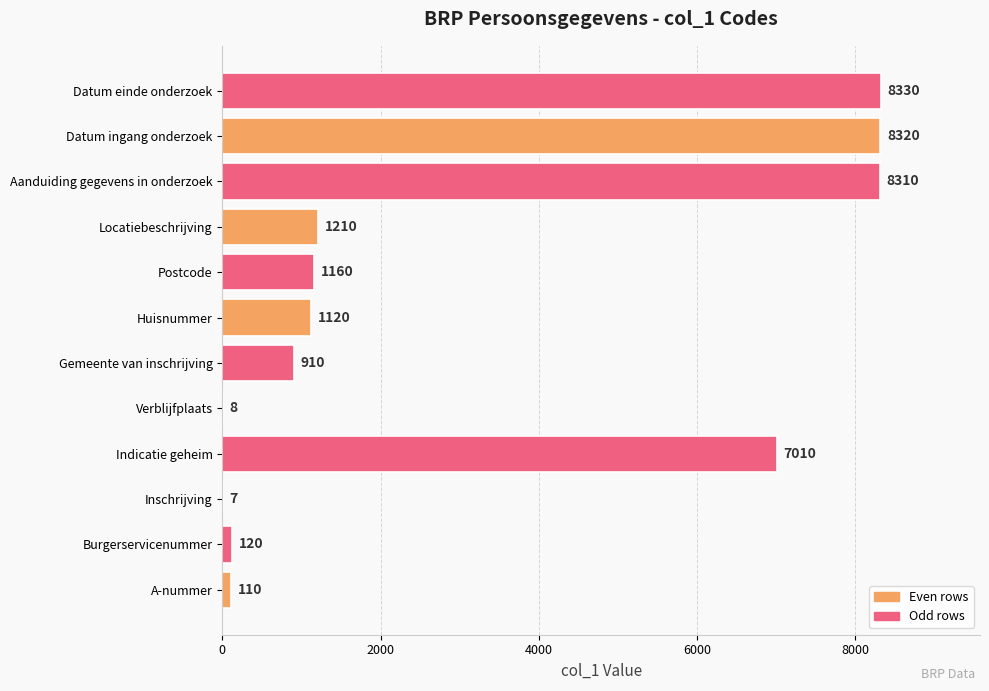

Which has a higher value, Locatiebeschrijving or Burgerservicenummer?

Locatiebeschrijving